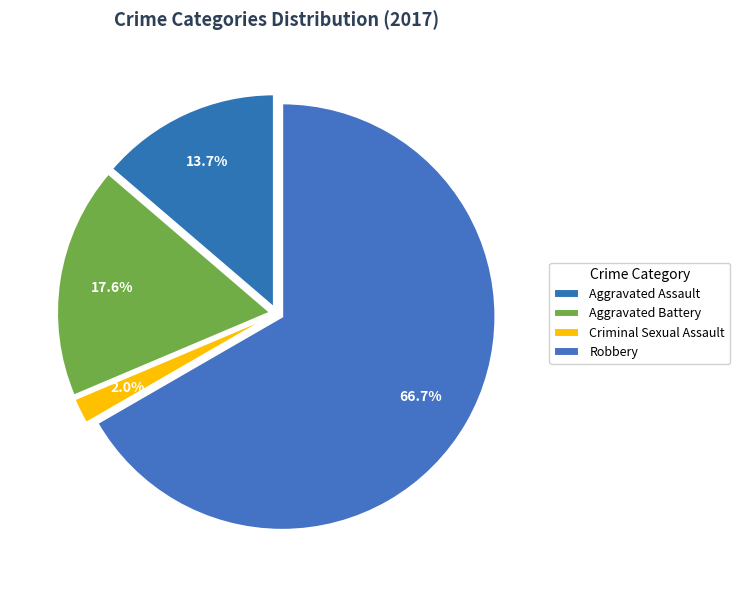

The Aggravated Assault slice represents 14% of the pie. True or false?

True